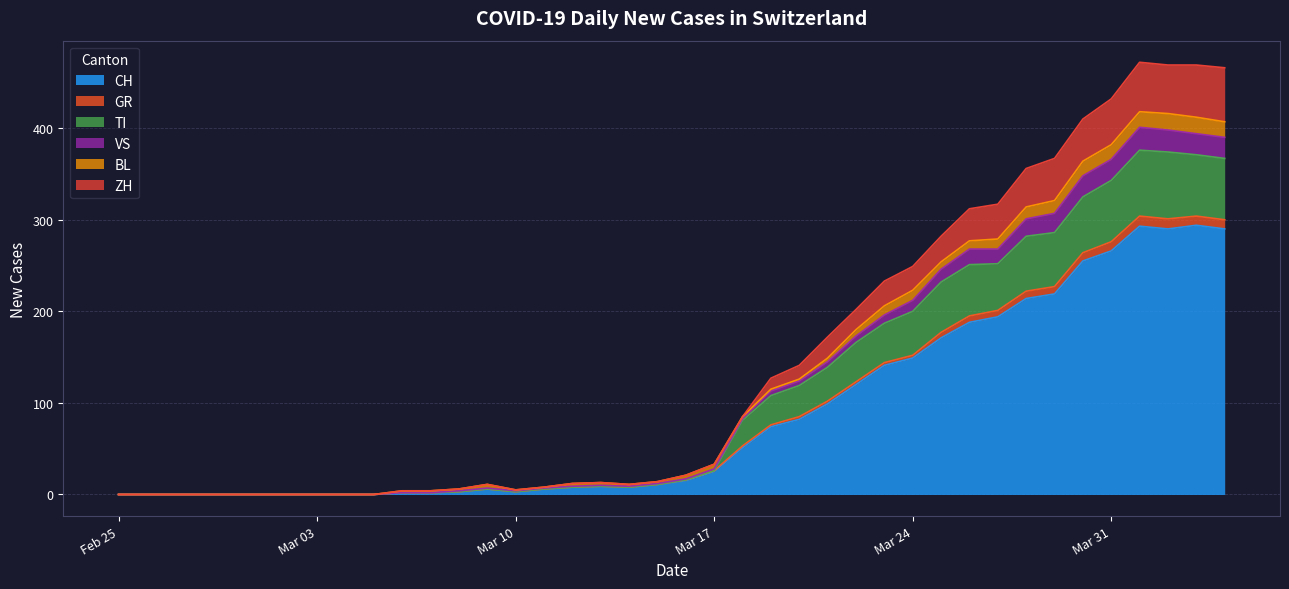

True or false: TI and VS cross at least once.

False